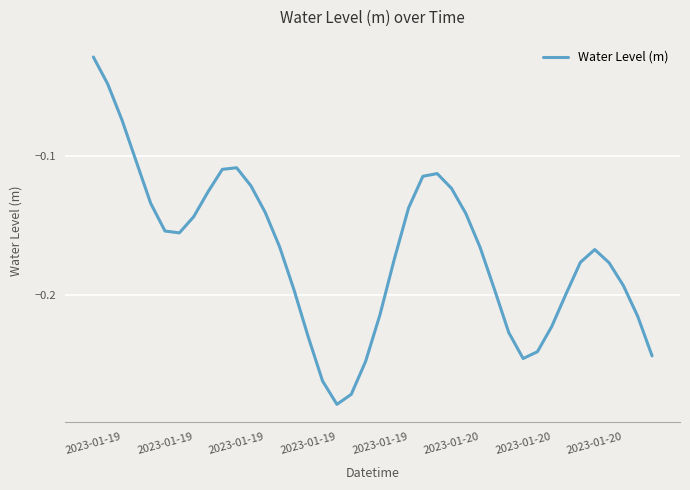

What is the difference between the maximum and minimum values?

0.3